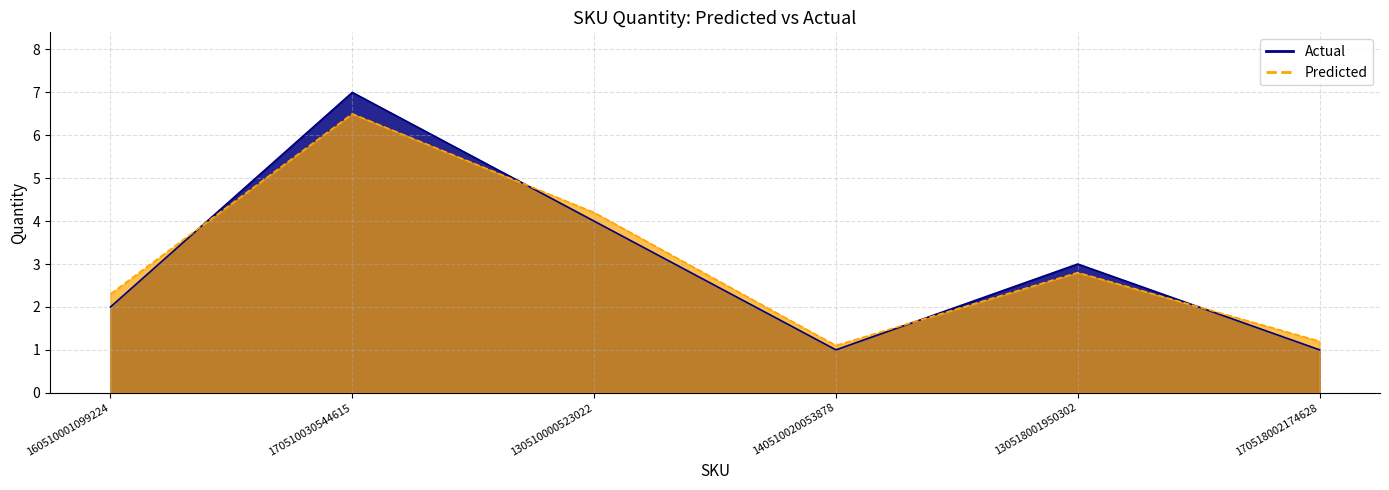

How many times do Predicted and Actual cross each other?

4